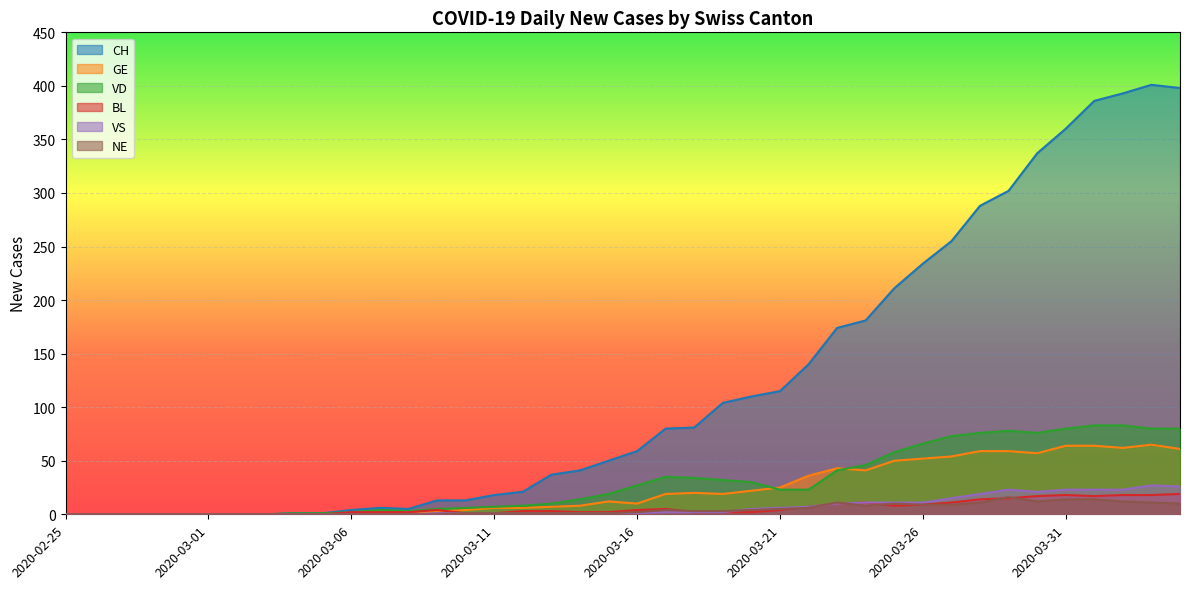

Which has a higher value, 2020-02-29 or 2020-03-20?

2020-03-20